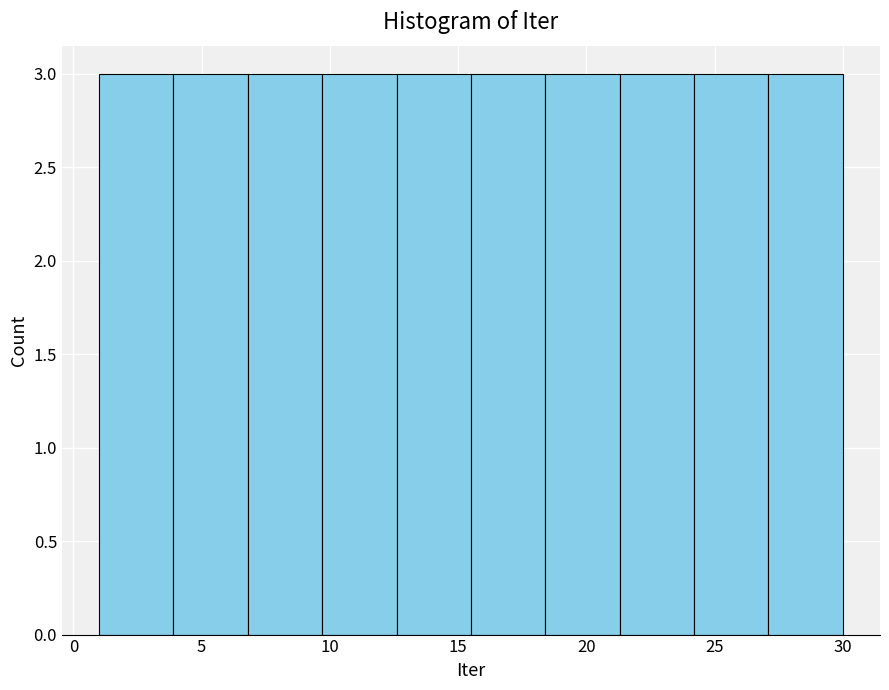

What is the height of the bar covering 6.8 to 9.7 on the x-axis? Neither the bar edges nor the heights are printed on the chart, so give them approximately, as read against the axes.

3